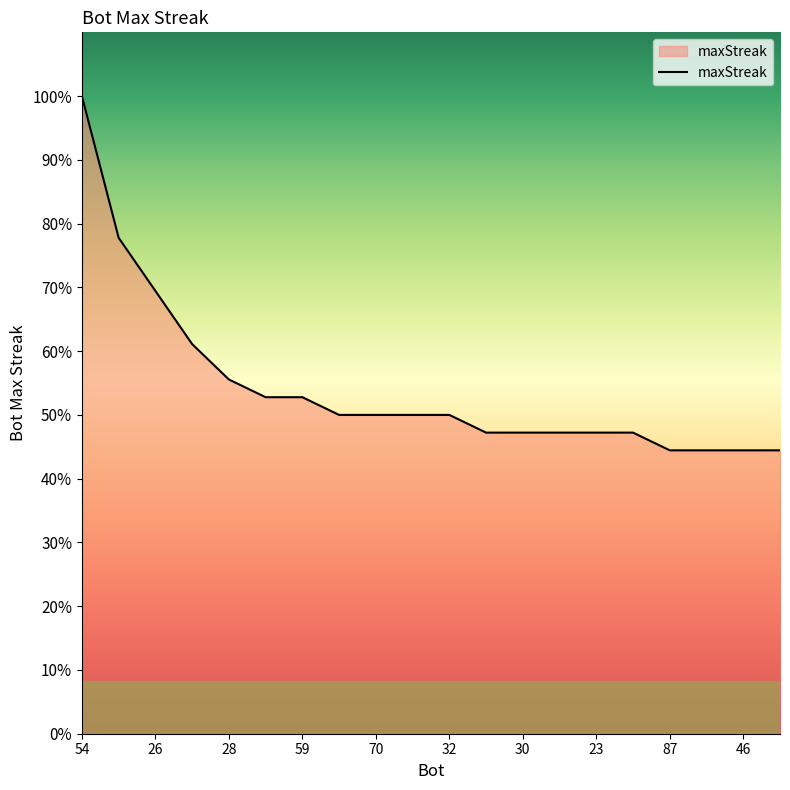

Does the chart display data point markers on the line(s)?

No